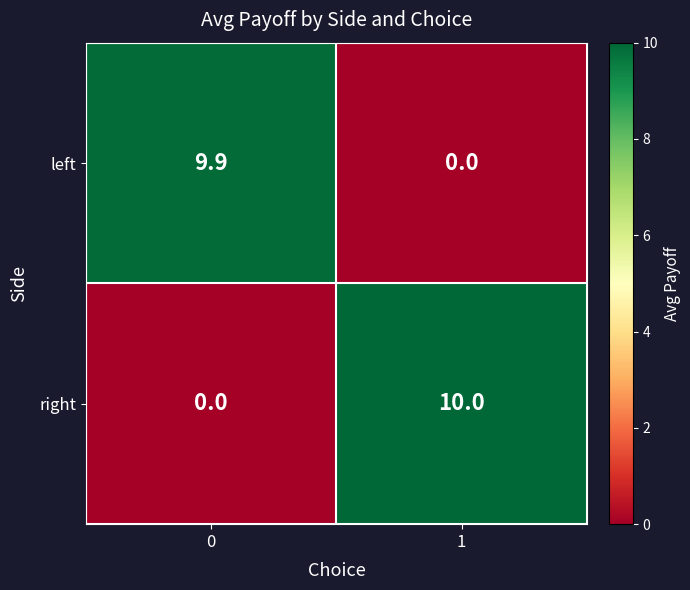

How many values in the right series are below 10?

1